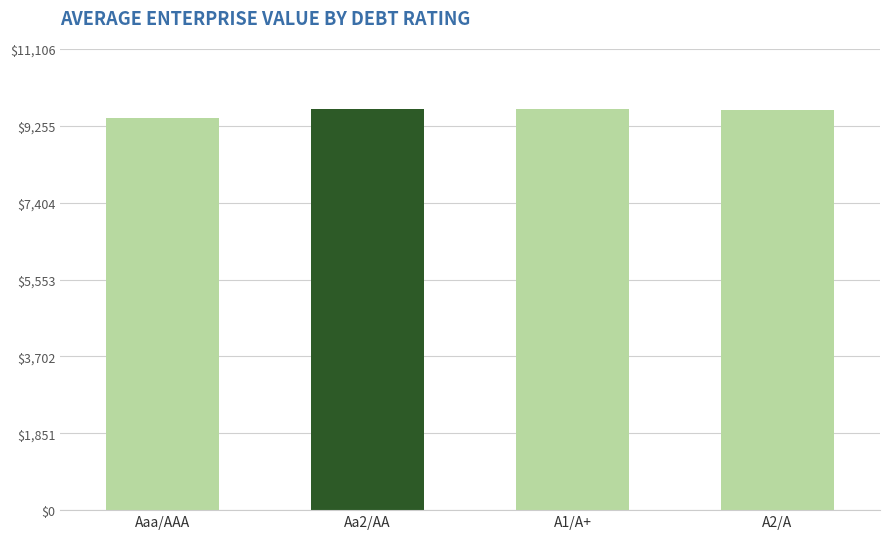

What is the difference between the maximum and second lowest values?

10.0